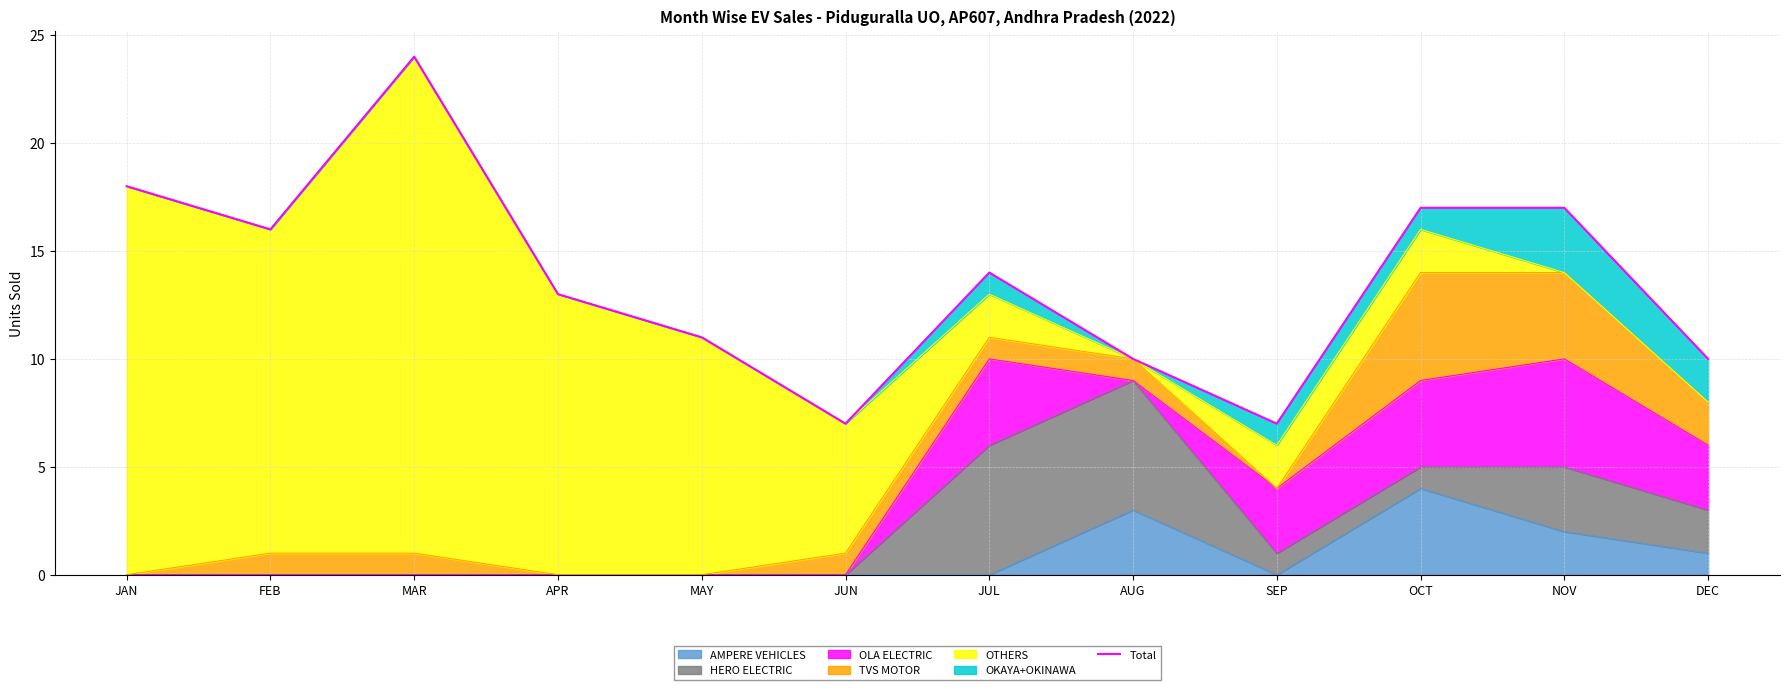

Read the value at JAN, to the nearest 10.

20